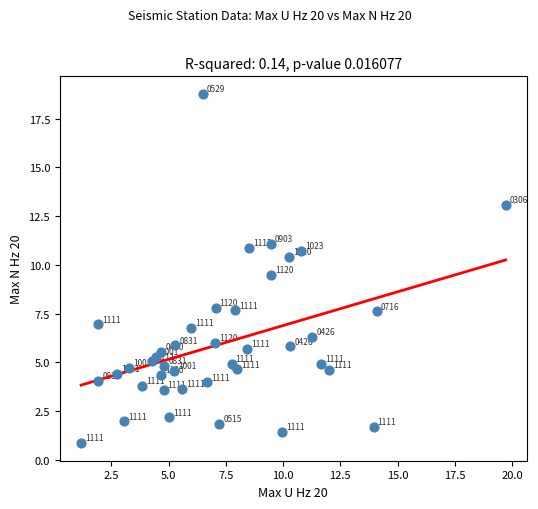

What is the range of Y values (max minus min)?

17.9